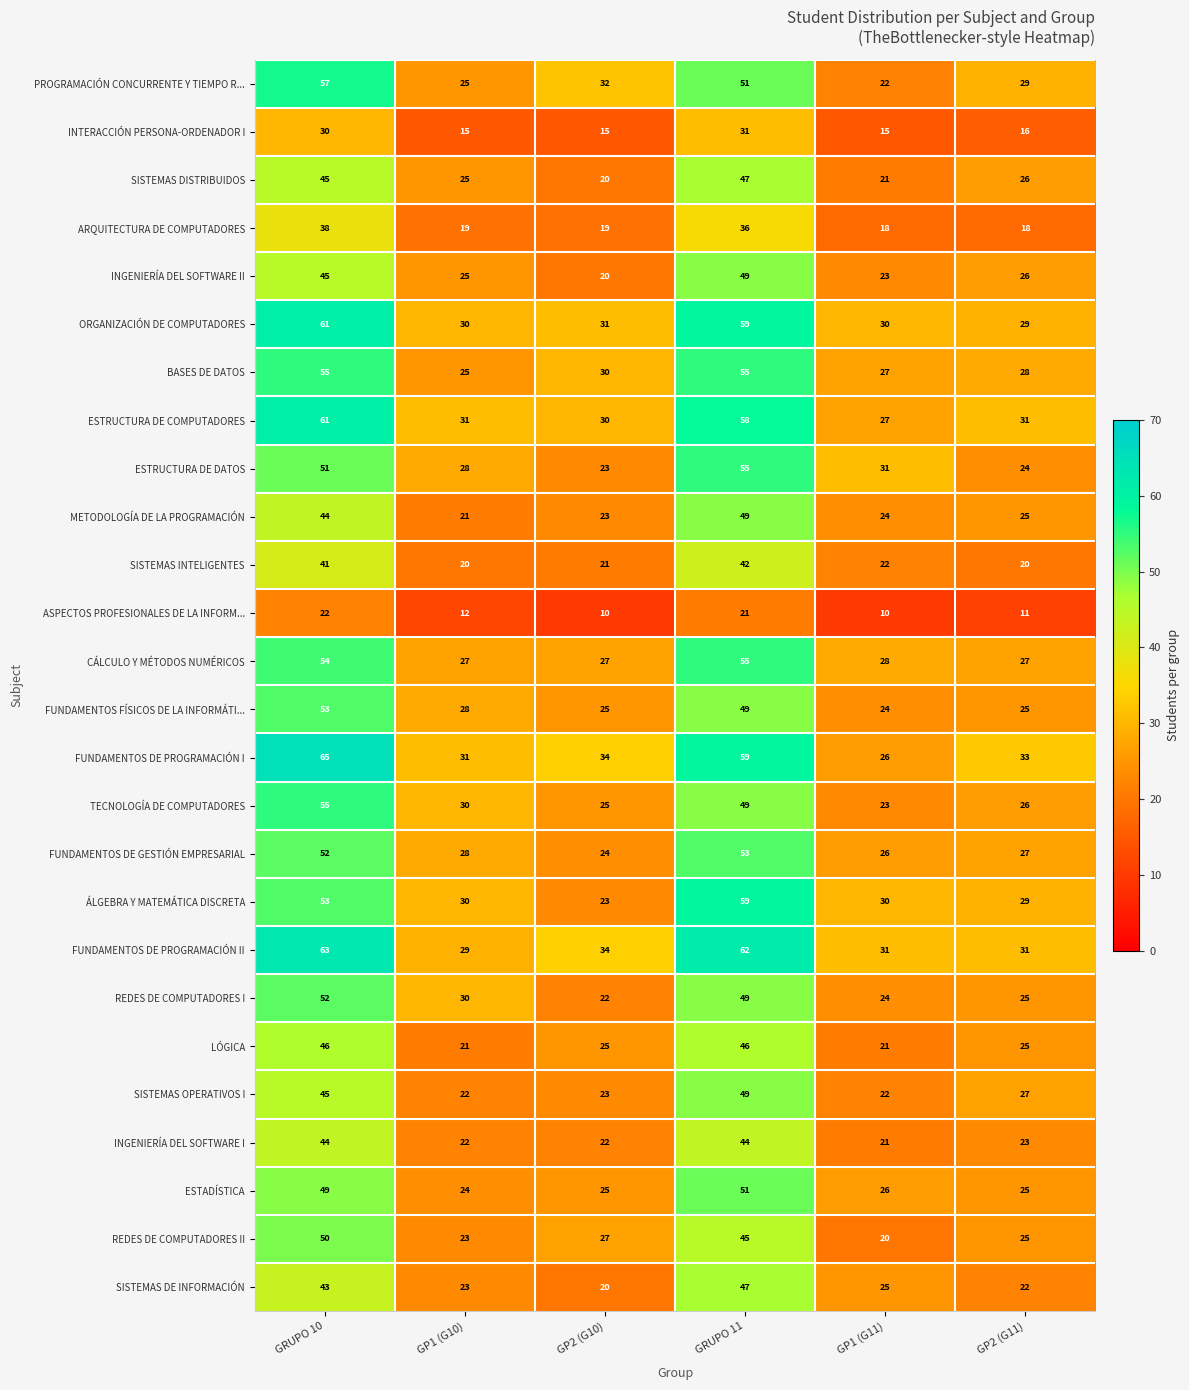

At how many categories does at least one series exceed 19?

6